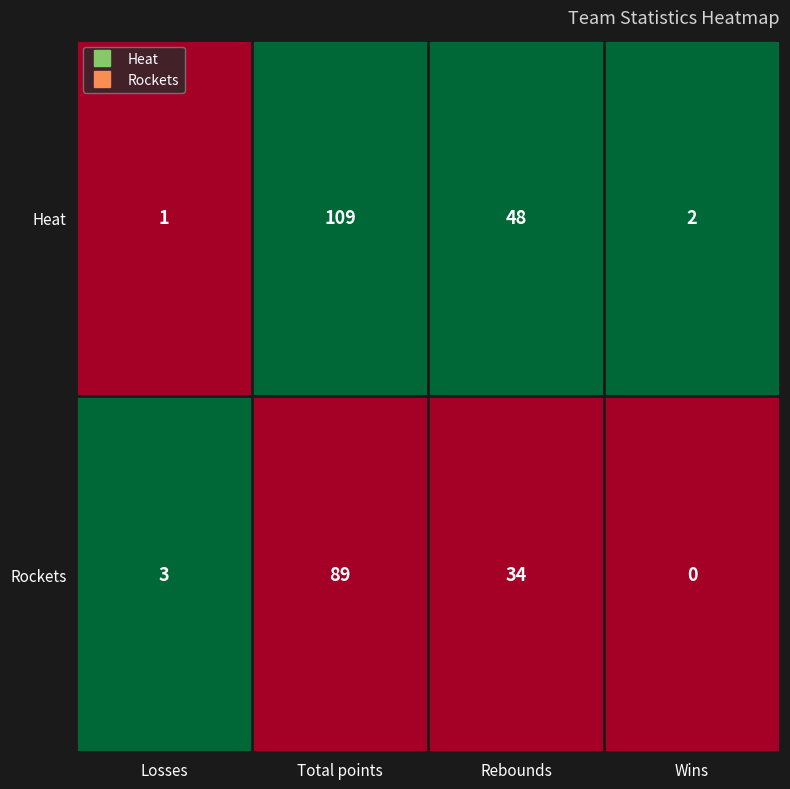

What is the sum of the Heat values at Wins and Losses?

3